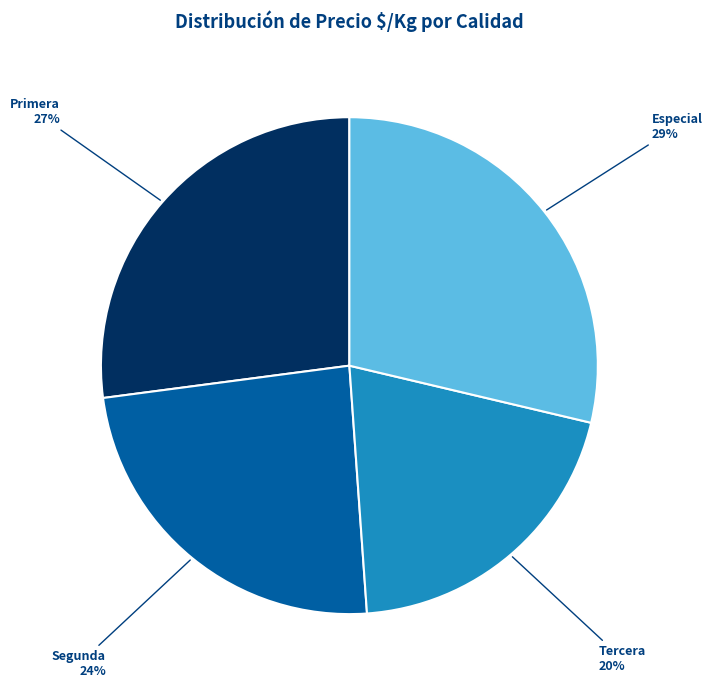

Which category has the biggest portion of the pie?

Especial